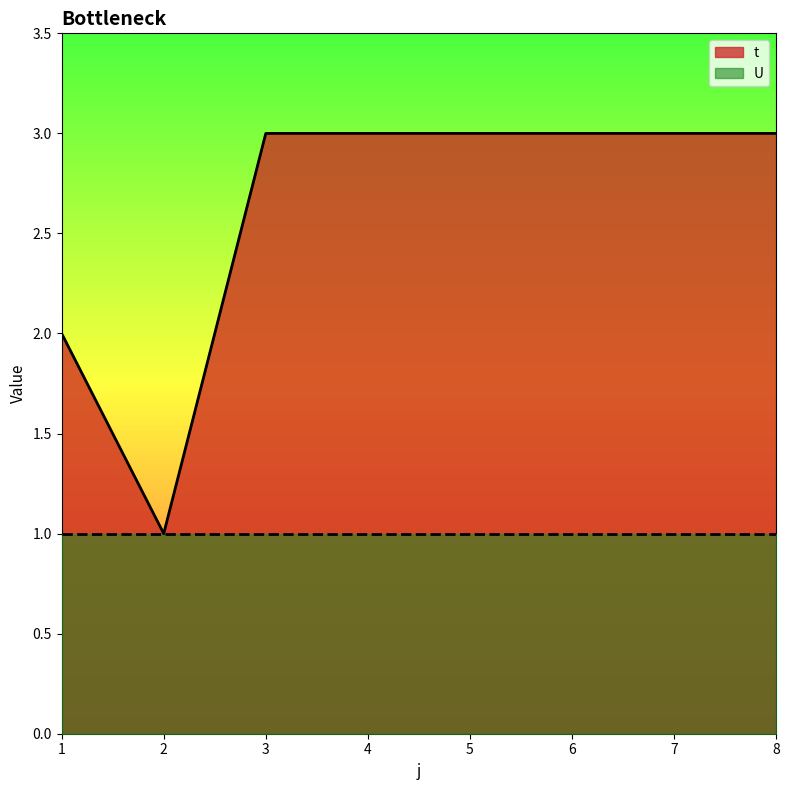

What is the value of the 2nd point from the left?

1